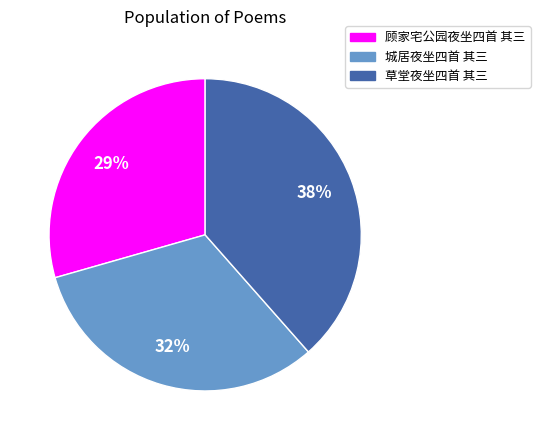

Which category has the smallest portion of the pie?

顾家宅公园夜坐四首 其三